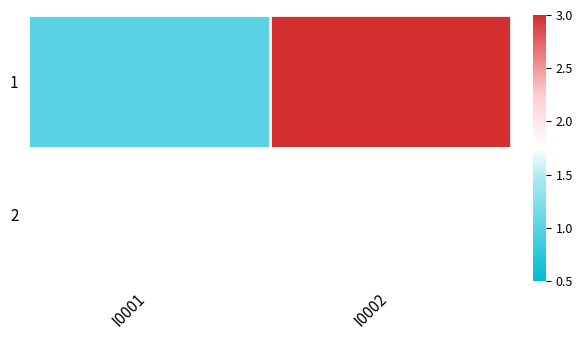

How many categories are shown in the chart?

2